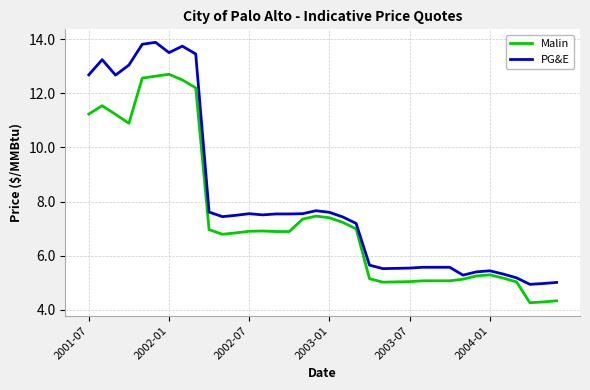

What is the smallest value displayed?

4.3